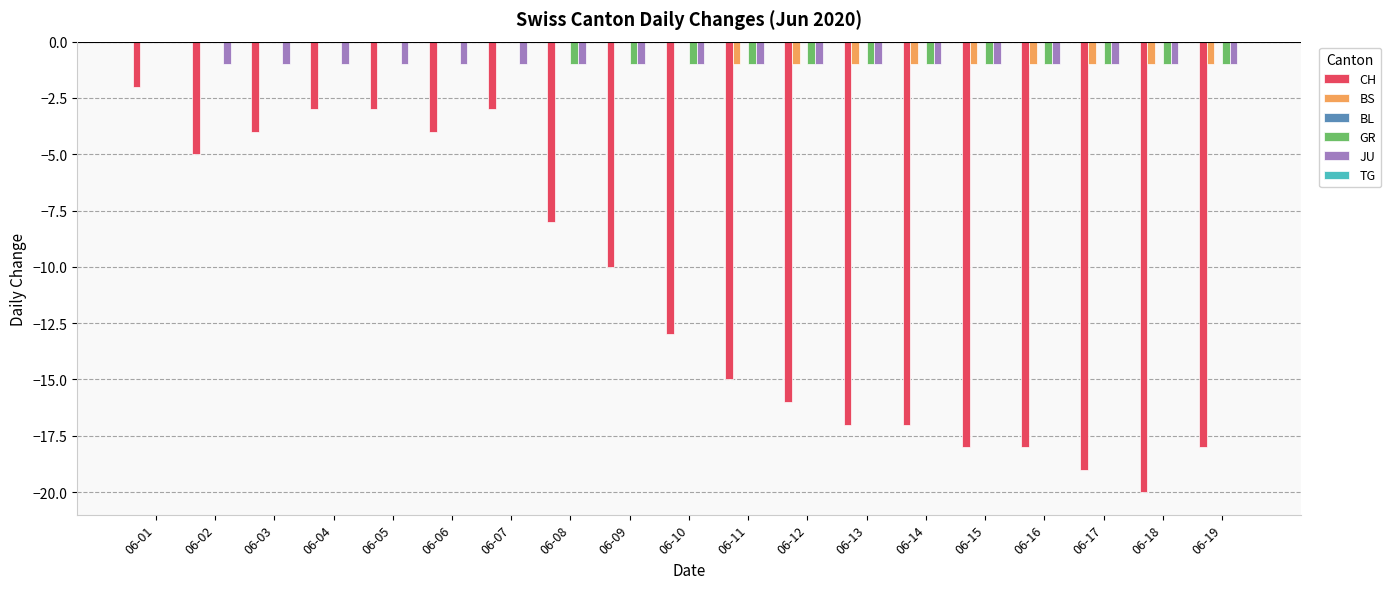

How many groups of bars are there?

19